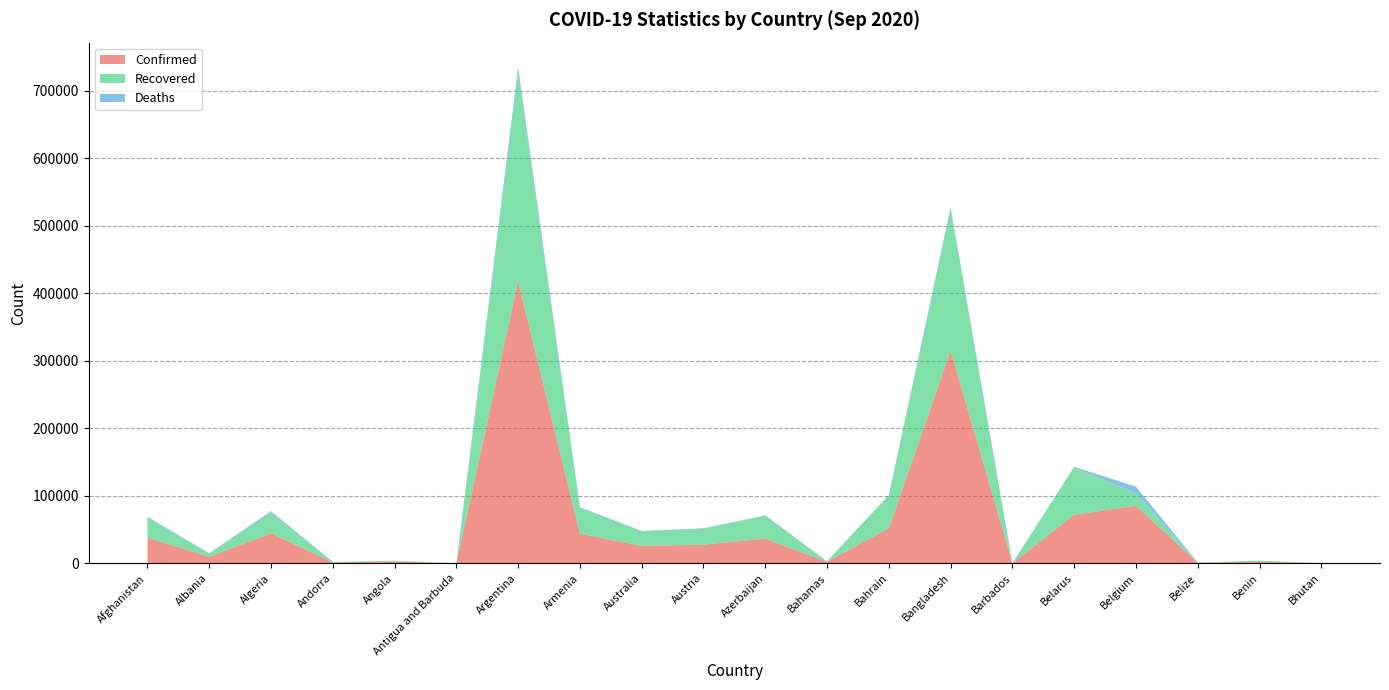

Reading left to right, extract all data points from this chart.

Confirmed: 38196	9513	44494	1176	2654	94	417735	43878	25819	27642	36578	2217	51972	314946	174	71843	85236	1007	2145	225
Recovered: 29231	5214	31244	908	1071	91	308376	38356	21501	23565	33977	801	49047	208177	146	70468	18422	173	1738	142
Deaths: 1406	284	1510	53	108	3	8730	881	657	734	536	50	190	4316	7	681	9895	13	40	0